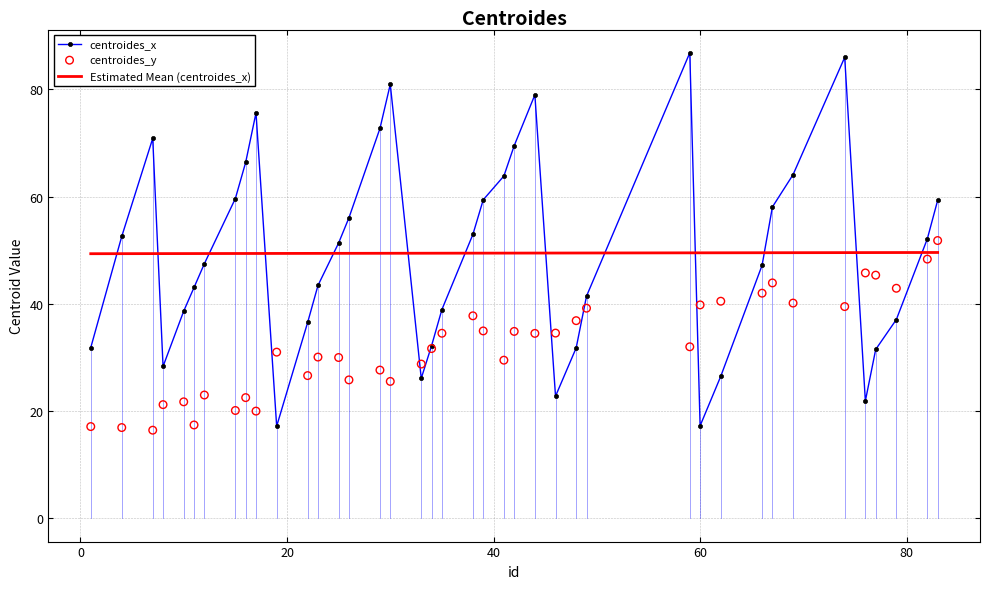

What are all the series names shown in the legend?

centroides_x, Estimated Mean (centroides_x), centroides_y